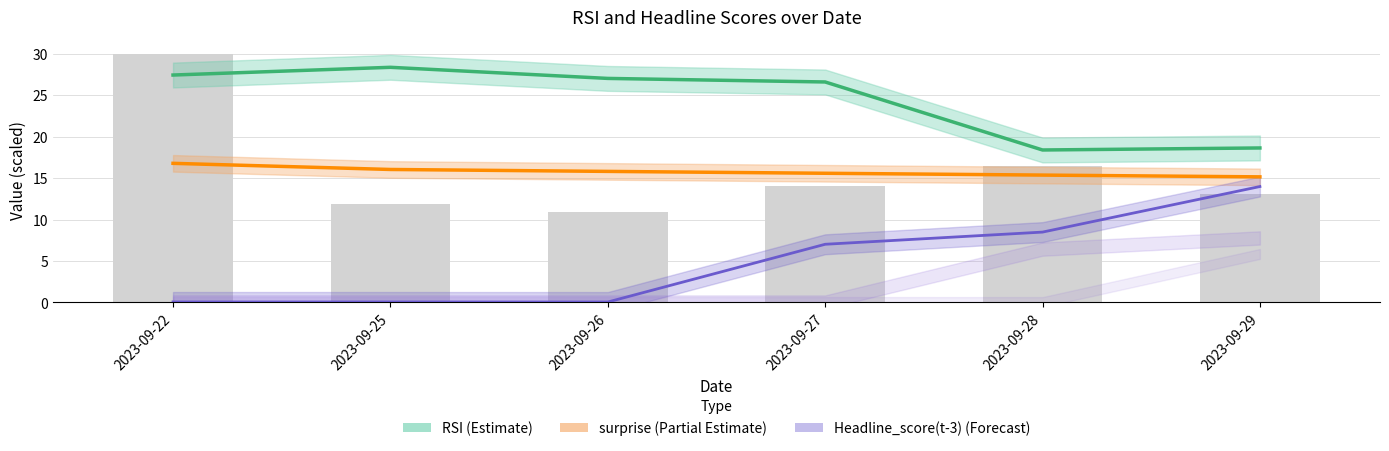

Are the bars grouped side by side (vs. stacked)?

Yes